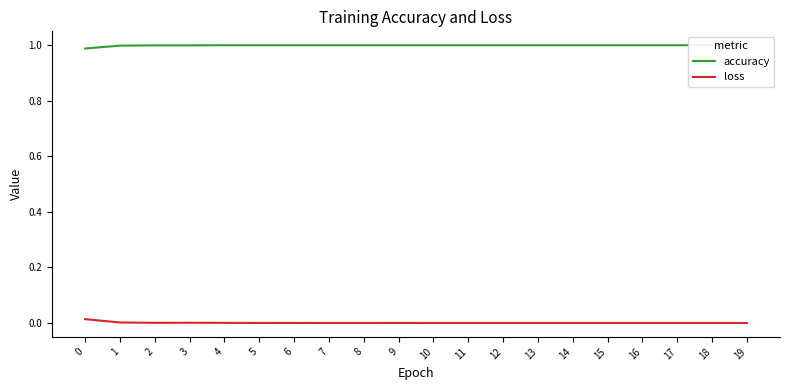

Which series changed the most between 5 and 8?

loss